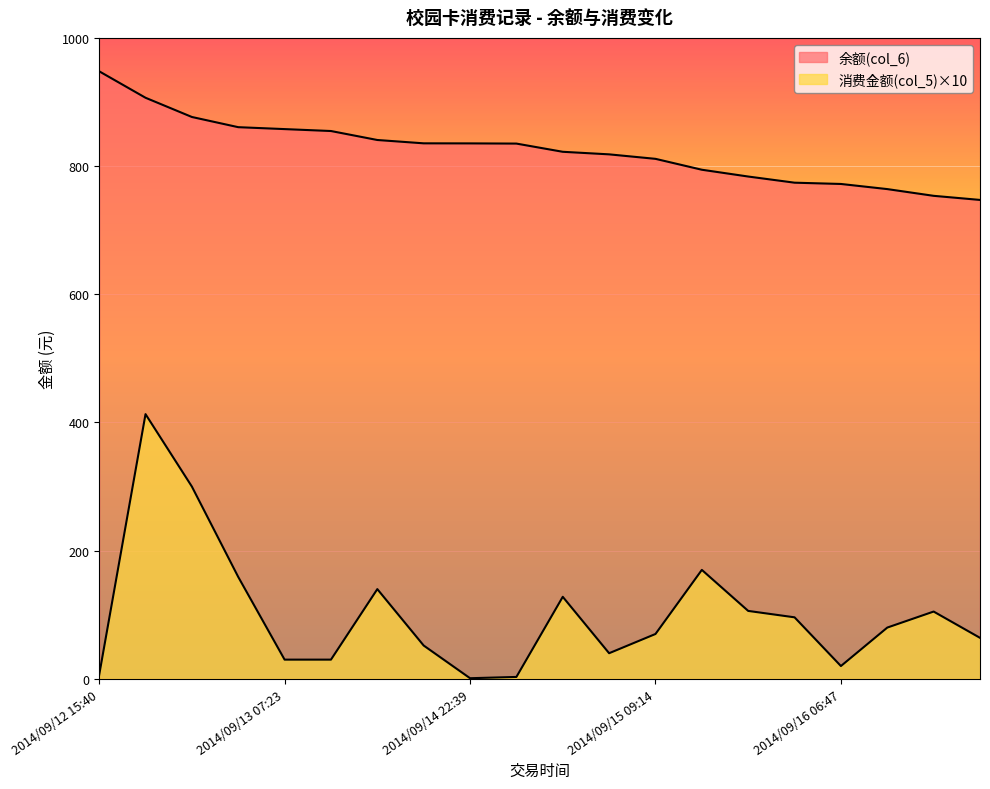

Which label corresponds to the largest value in the chart?

2014/09/12 15:40